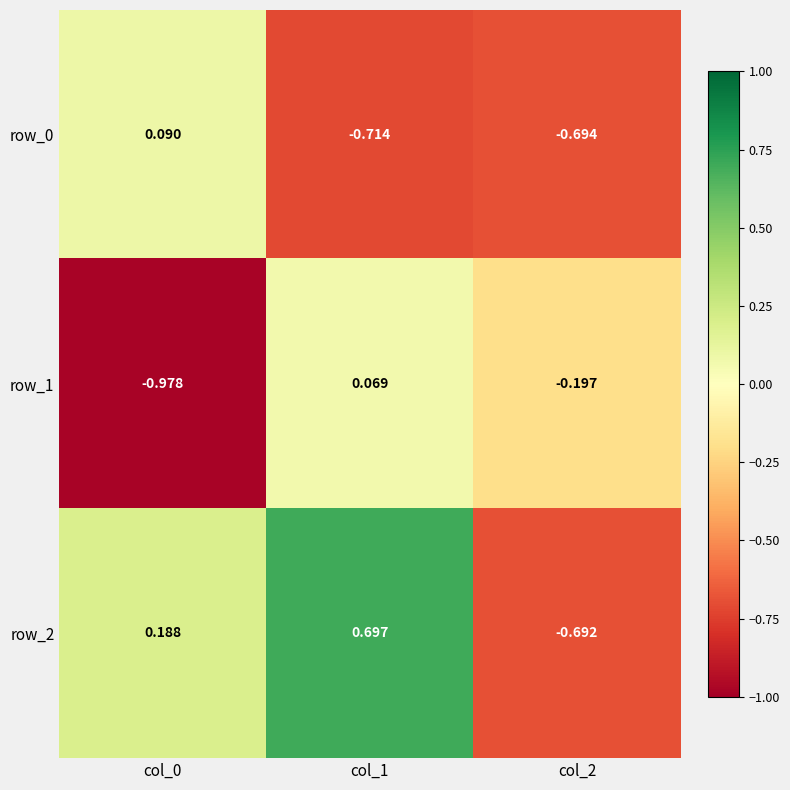

Is the value of row_0 at col_0 greater than the value of row_1 at col_0?

Yes